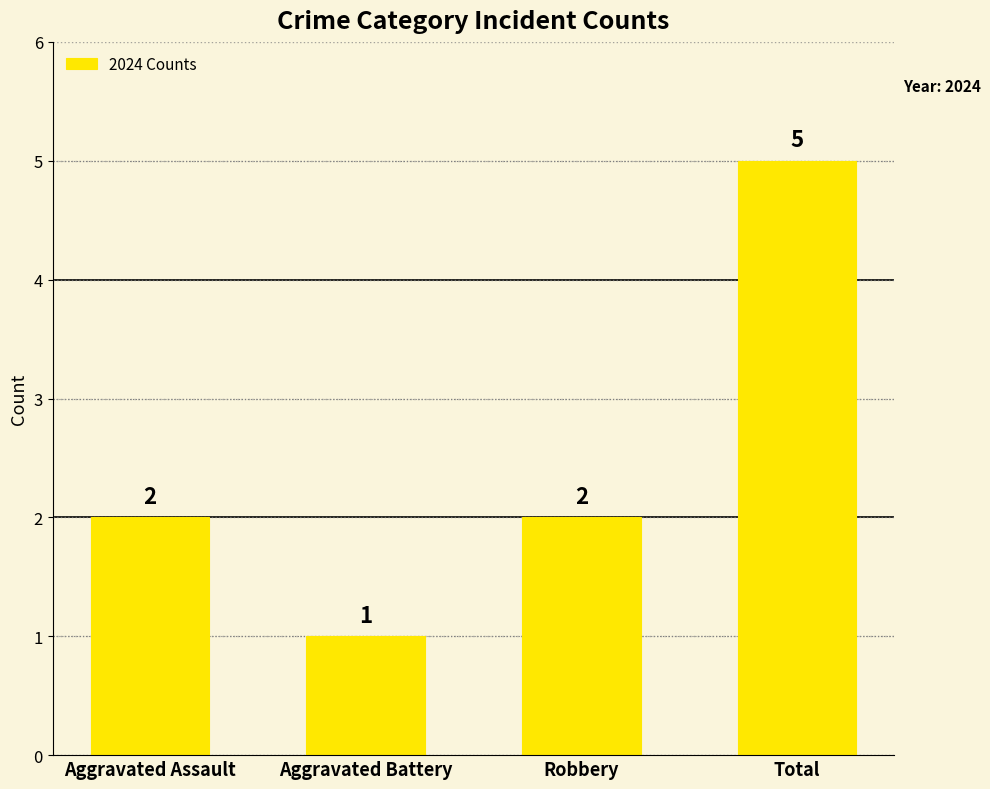

Reading right to left, list all the values displayed in this chart.

5	2	1	2